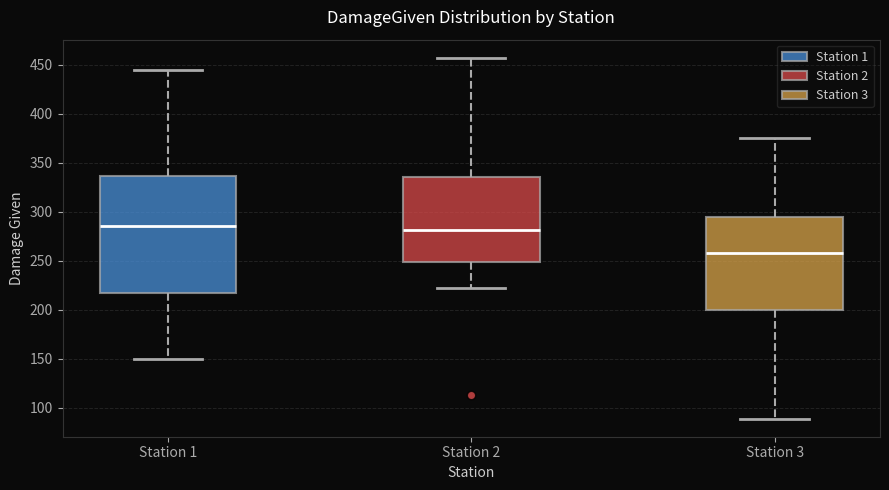

Where does the lower whisker of the box for Station 2 end on the y-axis? The values are not printed on the chart, so give them approximately, as read against the axis.

220